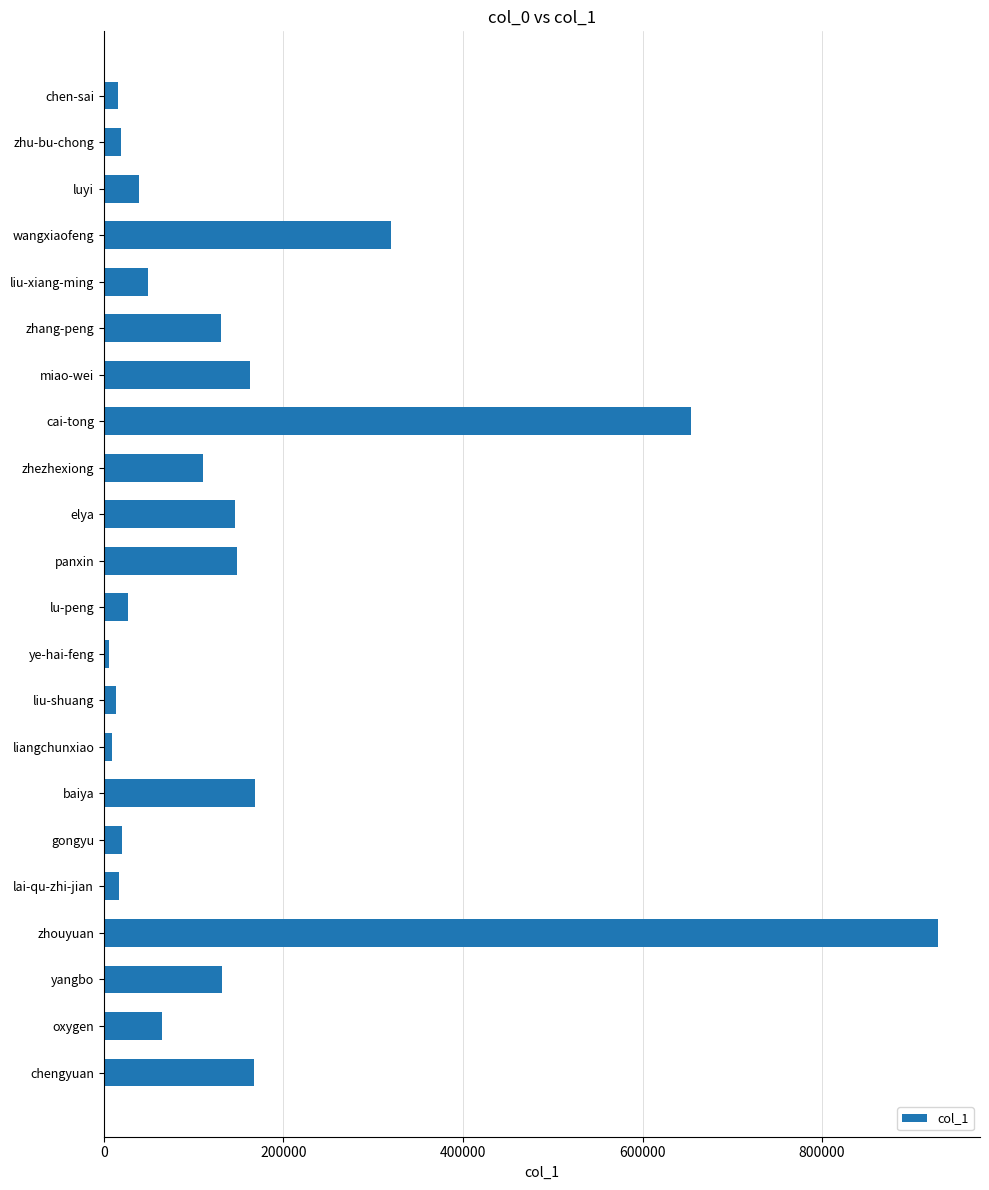

What is the label of the 13th bar from the top?

ye-hai-feng